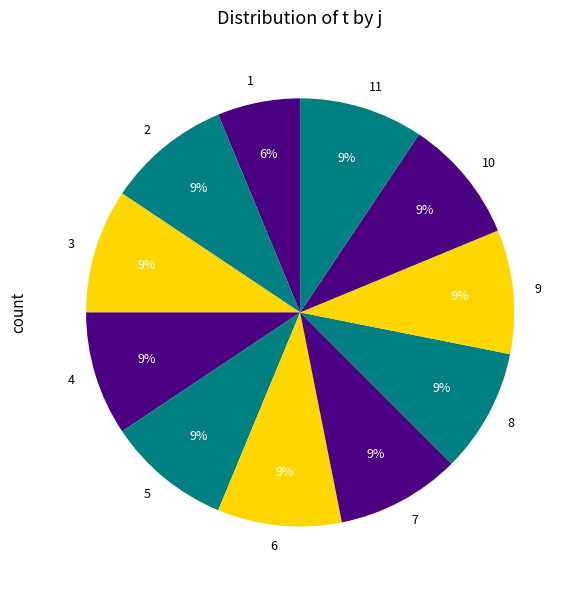

What is the ratio of the value at 3 to the value at 2?

1.0